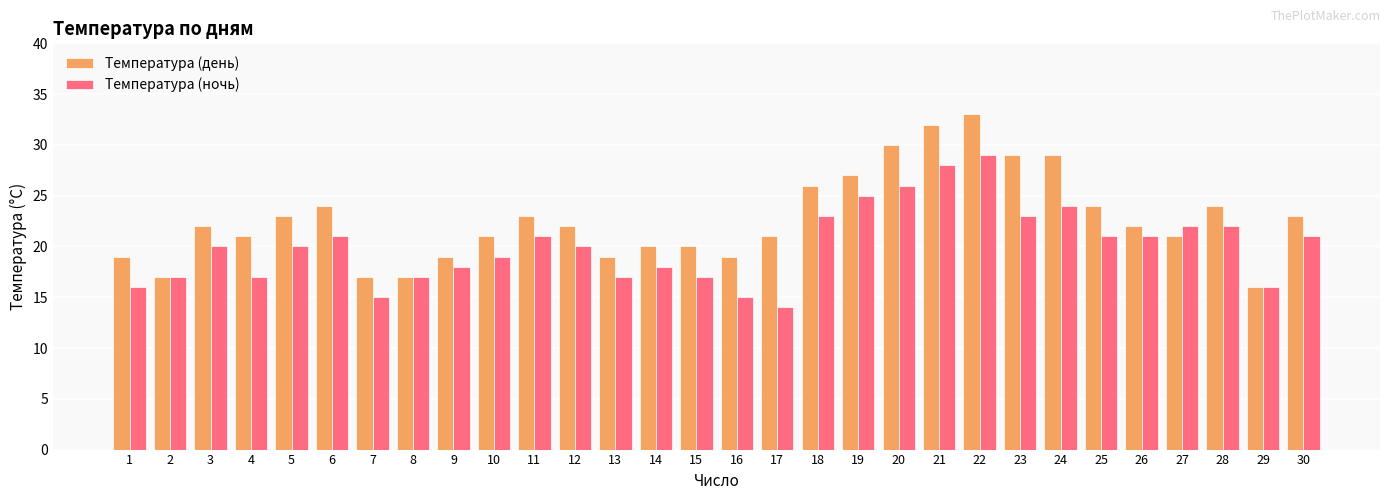

How many series are shown in this chart?

2